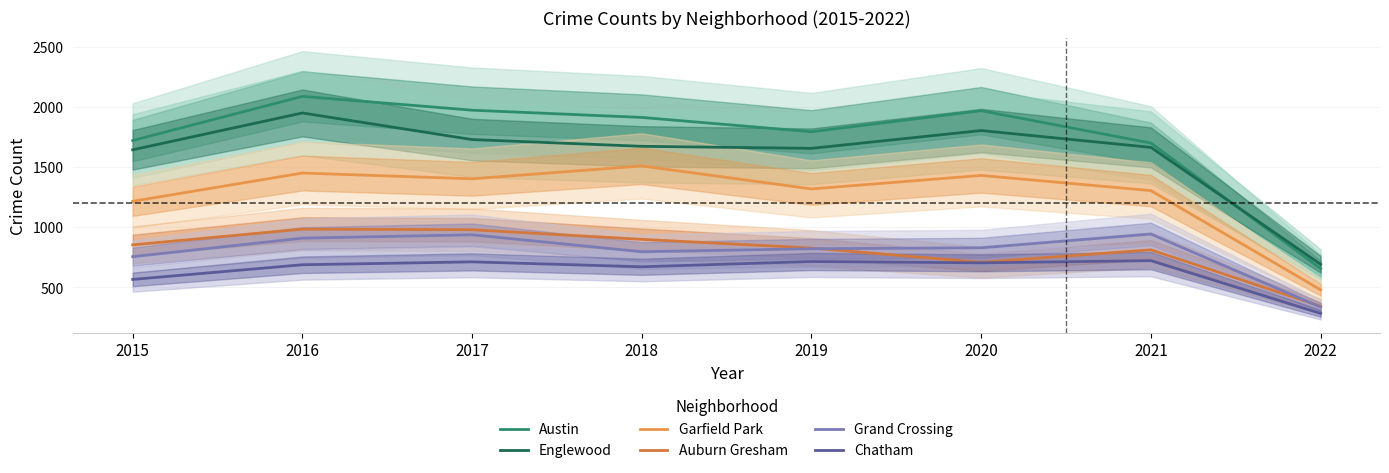

At which label is Garfield Park closest to 993?

2015